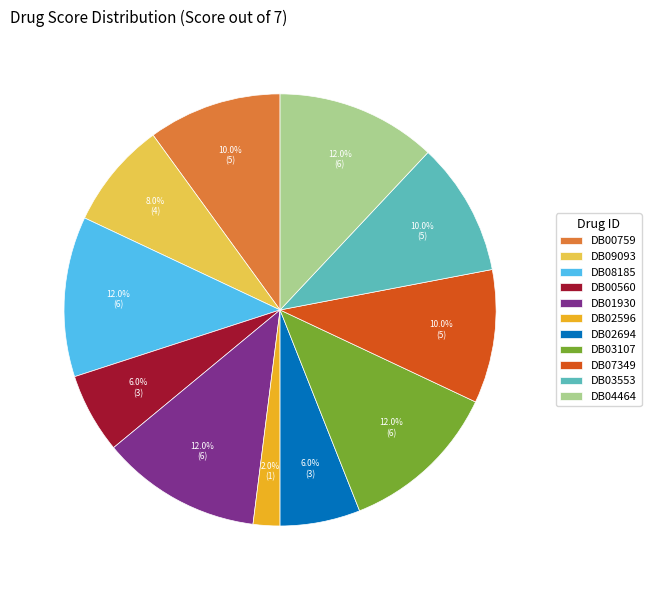

Is it true that DB03553 is 2% of the pie?

False